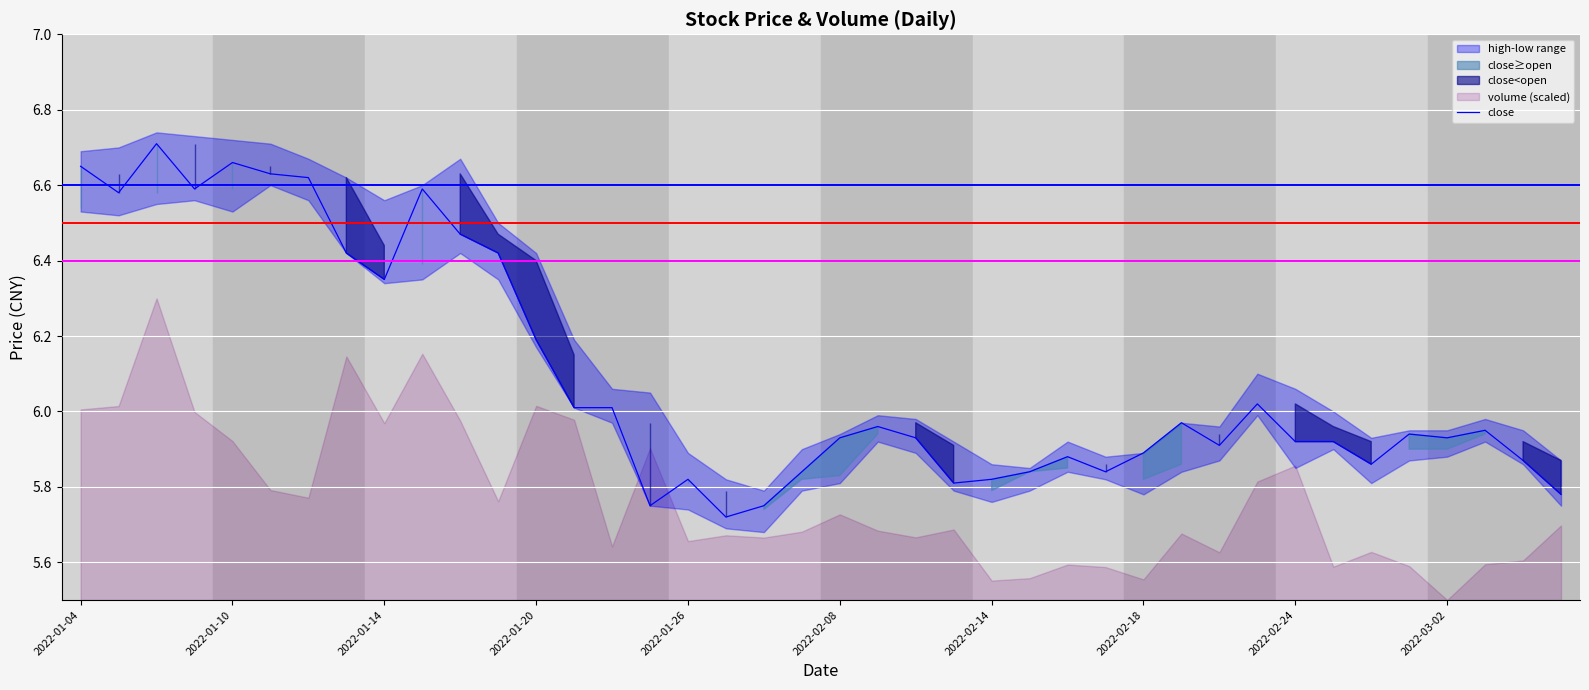

Reading left to right, list all the values displayed in this chart.

6.7	6.6	6.7	6.6	6.7	6.6	6.6	6.4	6.3	6.6	6.5	6.4	6.2	6.0	6.0	5.8	5.8	5.7	5.8	5.8	5.9	6.0	5.9	5.8	5.8	5.8	5.9	5.8	5.9	6.0	5.9	6.0	5.9	5.9	5.9	5.9	5.9	6.0	5.9	5.8